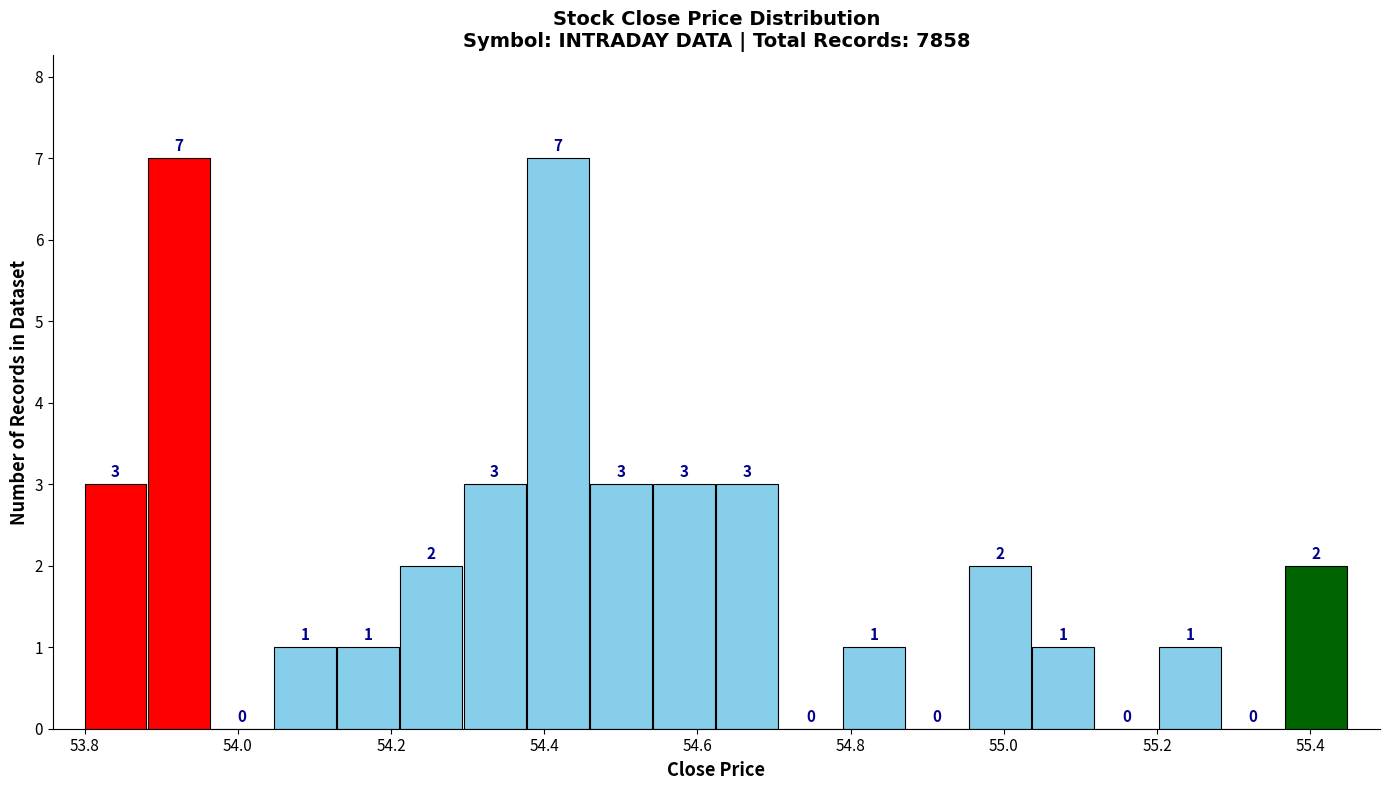

Reading left to right, transcribe this chart: for each bar, give the range it covers on the x-axis and its height. The bar edges are not printed on the chart, so give them approximately, as read against the axis.

53.80 to 53.88: 3
53.88 to 53.96: 7
53.96 to 54.04: 0
54.04 to 54.12: 1
54.12 to 54.22: 1
54.22 to 54.30: 2
54.30 to 54.38: 3
54.38 to 54.46: 7
54.46 to 54.54: 3
54.54 to 54.62: 3
54.62 to 54.70: 3
54.70 to 54.80: 0
54.80 to 54.88: 1
54.88 to 54.96: 0
54.96 to 55.04: 2
55.04 to 55.12: 1
55.12 to 55.20: 0
55.20 to 55.28: 1
55.28 to 55.36: 0
55.36 to 55.46: 2